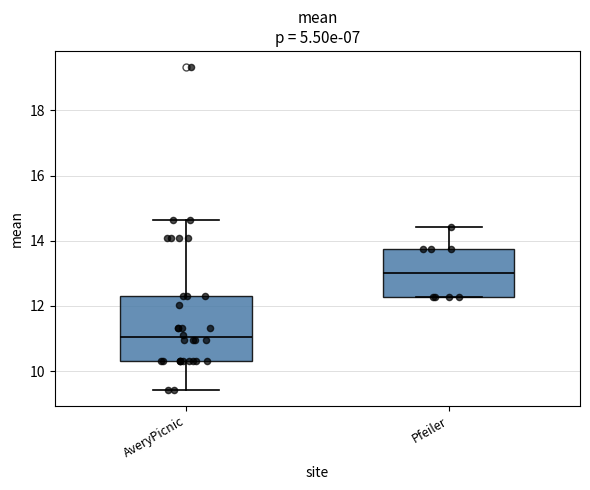

Reading left to right, transcribe this box plot: for each box, give where its median line is, the range the box spans, and where its two whiskers end, as read against the y-axis. The values are not printed on the chart, so give them approximately, as read against the axis.

AveryPicnic: median 11.0, box 10.4 to 12.4, whiskers 9.4 to 14.6
Pfeiler: median 13.0, box 12.2 to 13.8, whiskers 12.2 to 14.4